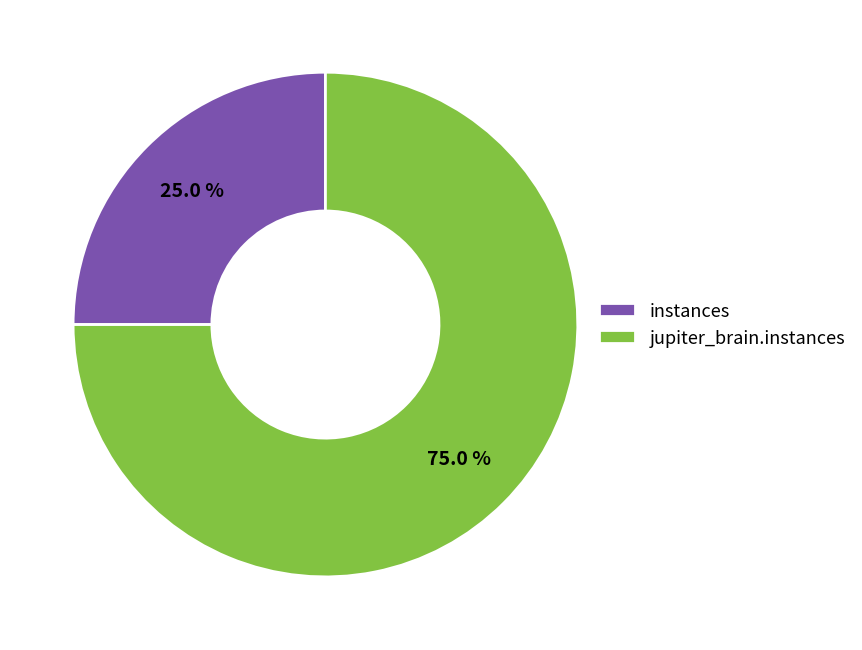

What percentage is the instances slice, to the nearest percent?

25%